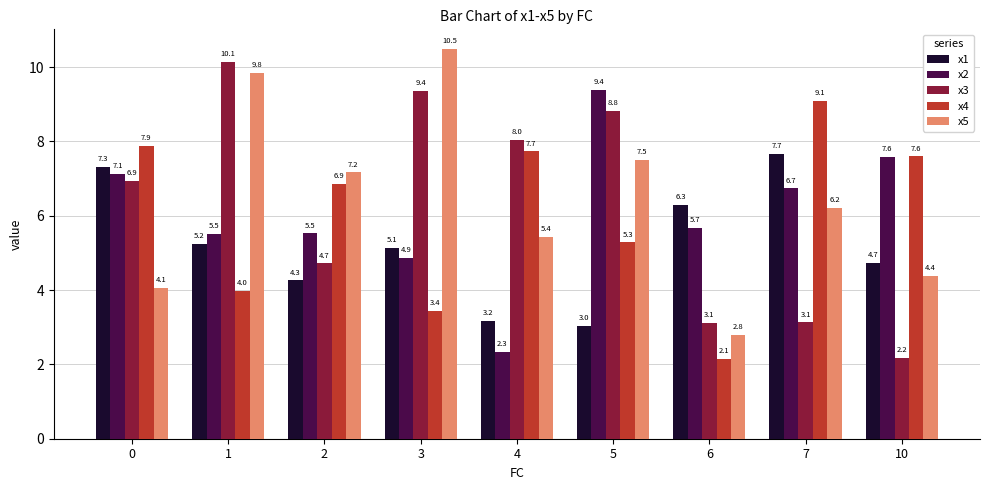

What is the highest value of the x5 series?

10.5